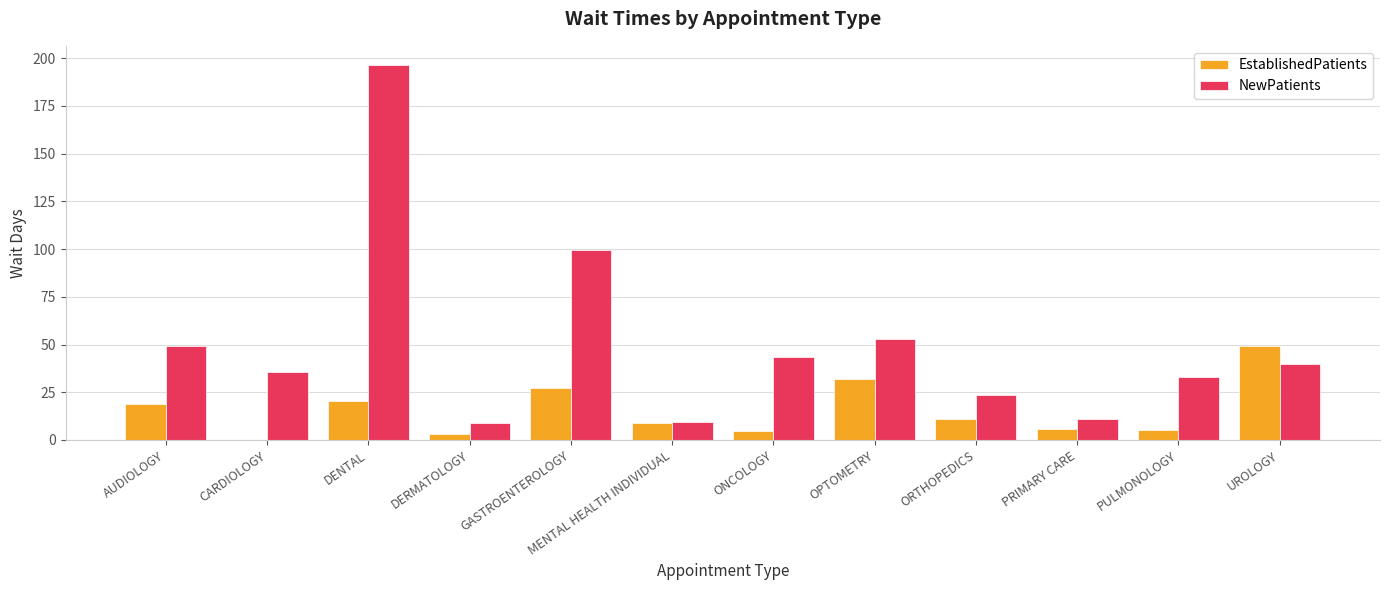

Is the value of NewPatients at ORTHOPEDICS greater than the value of EstablishedPatients at ORTHOPEDICS?

Yes